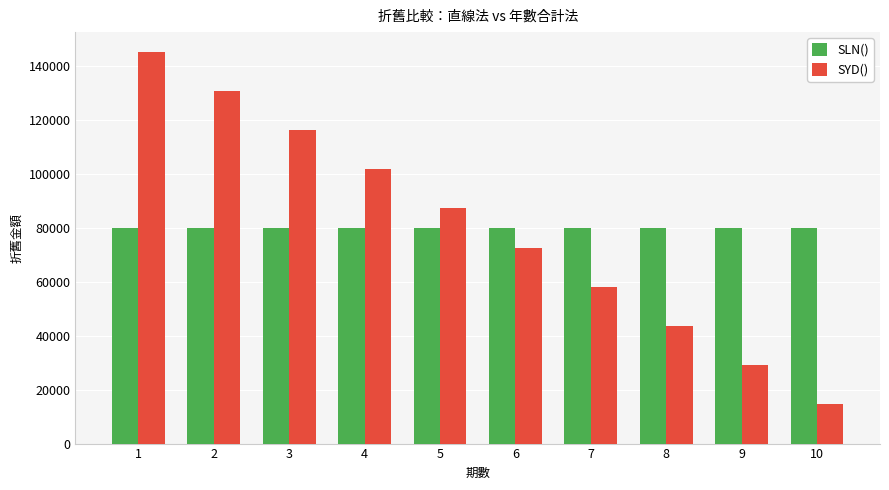

What is the difference between the SYD() values at 9 and 3?

87272.7